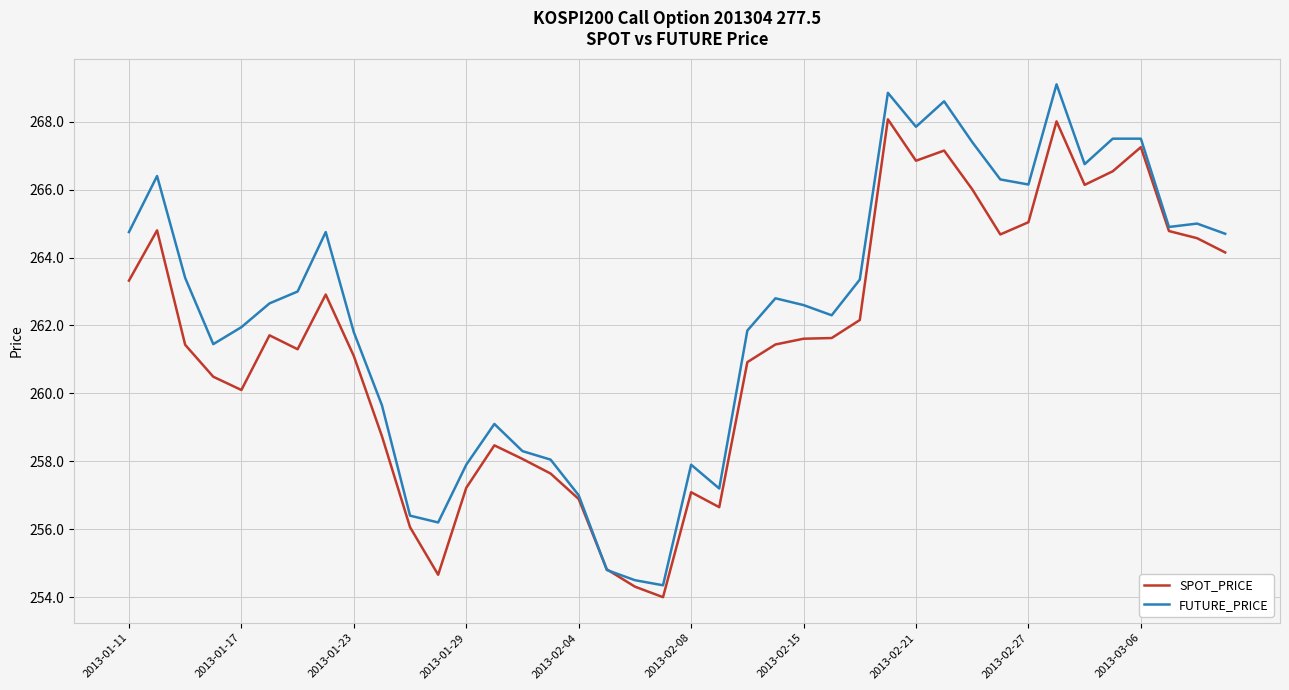

What is the minimum value shown in the chart?

254.0